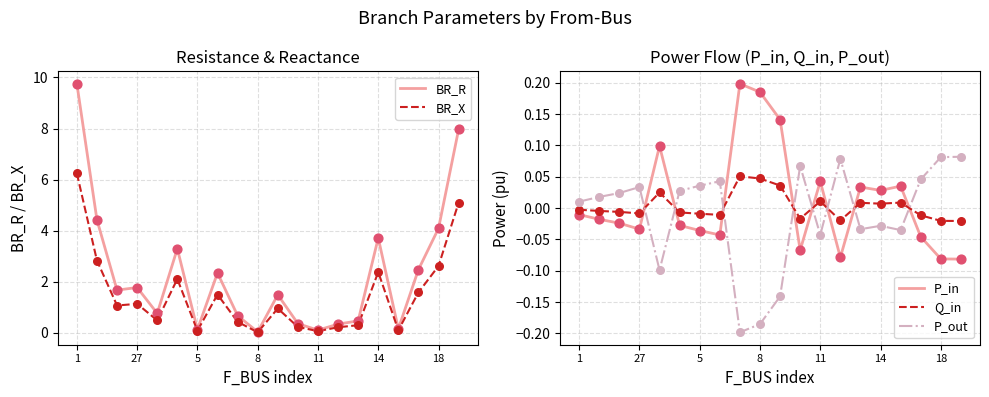

Which series has the largest total across all categories?

BR_R